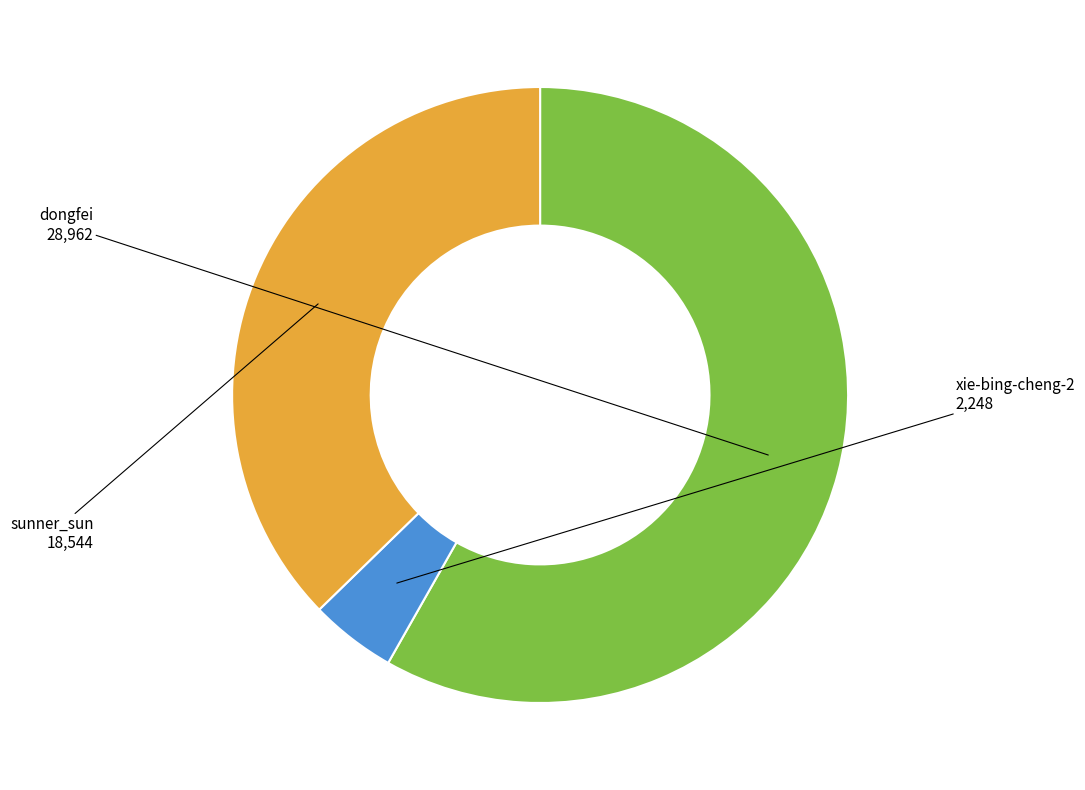

Does any single category account for the majority?

Yes